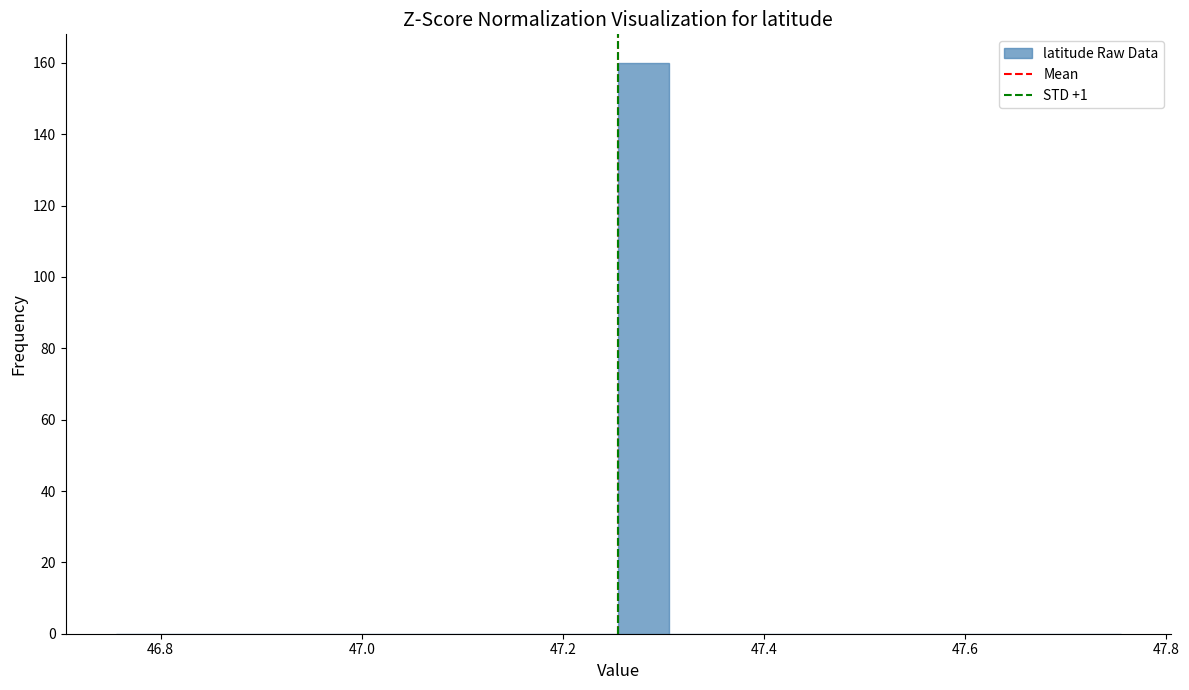

Read against the x-axis, roughly where is the centre of the tallest bar?

47.28